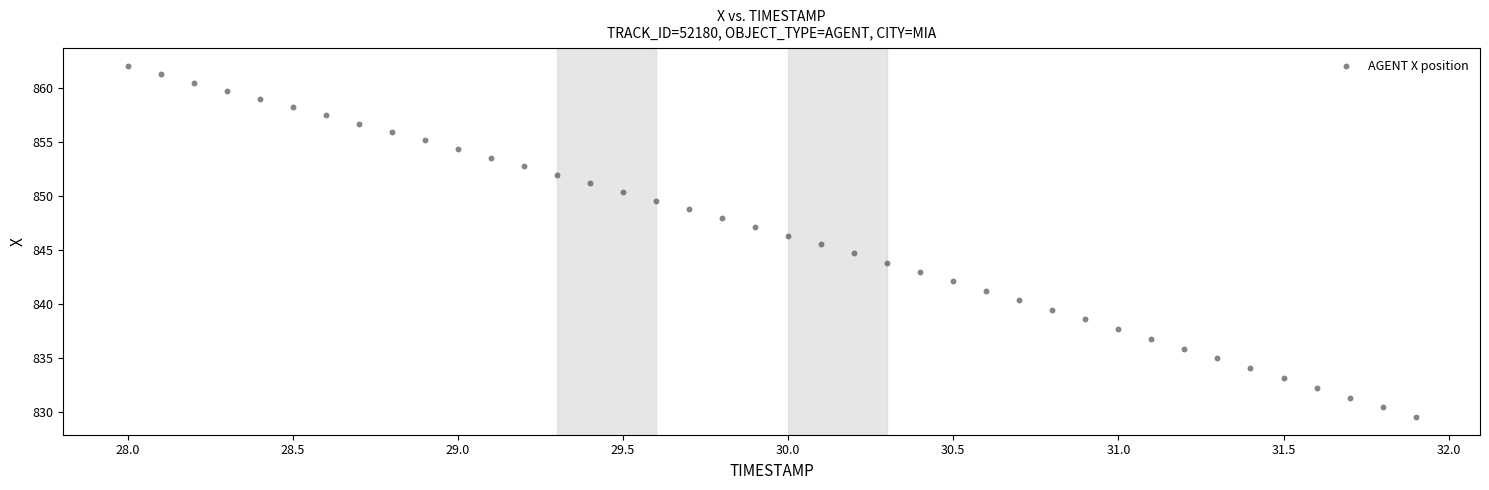

What is the range of Y values (max minus min)?

32.5